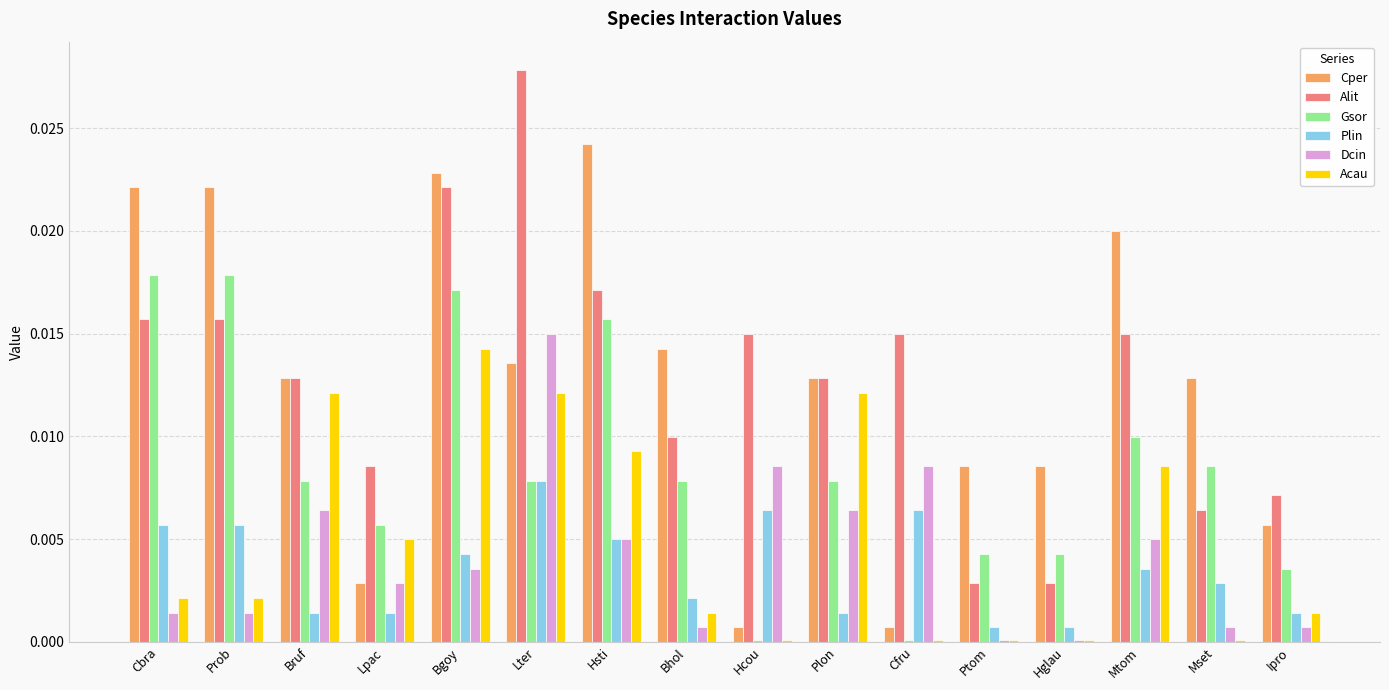

How many bars are there in total?

96